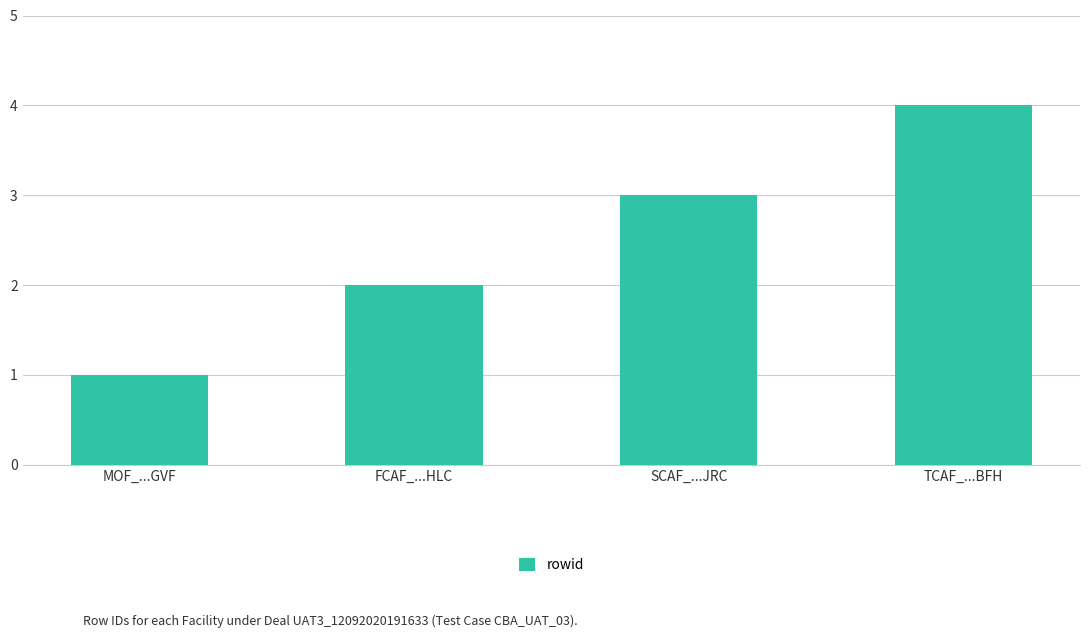

How many values are between 2 and 4?

3